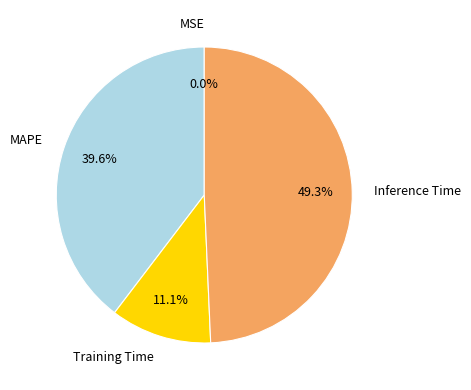

Does any single category account for the majority?

No